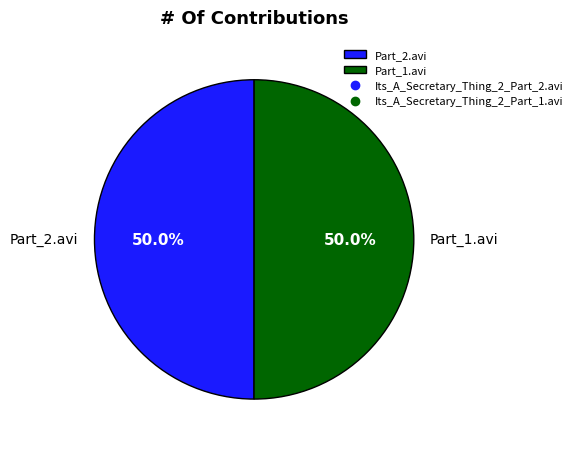

How many slices are in this pie chart?

2